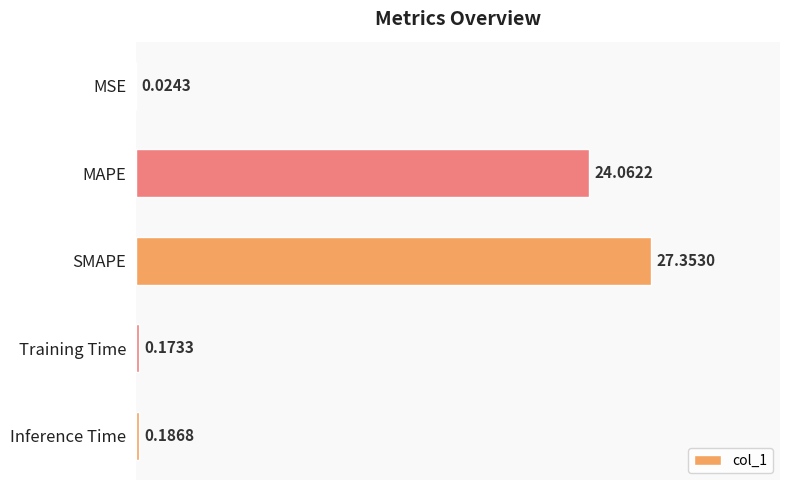

Where is the data nearest to the value 13?

MAPE